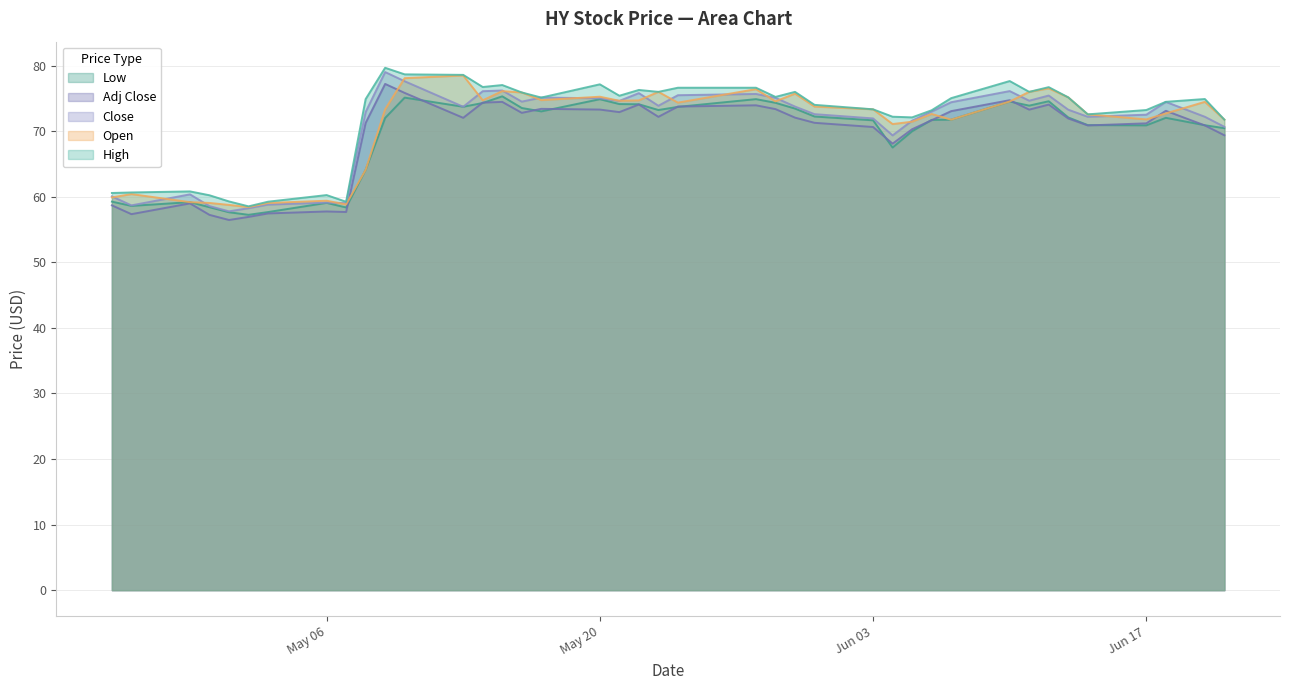

Count the number of data series in this chart.

5